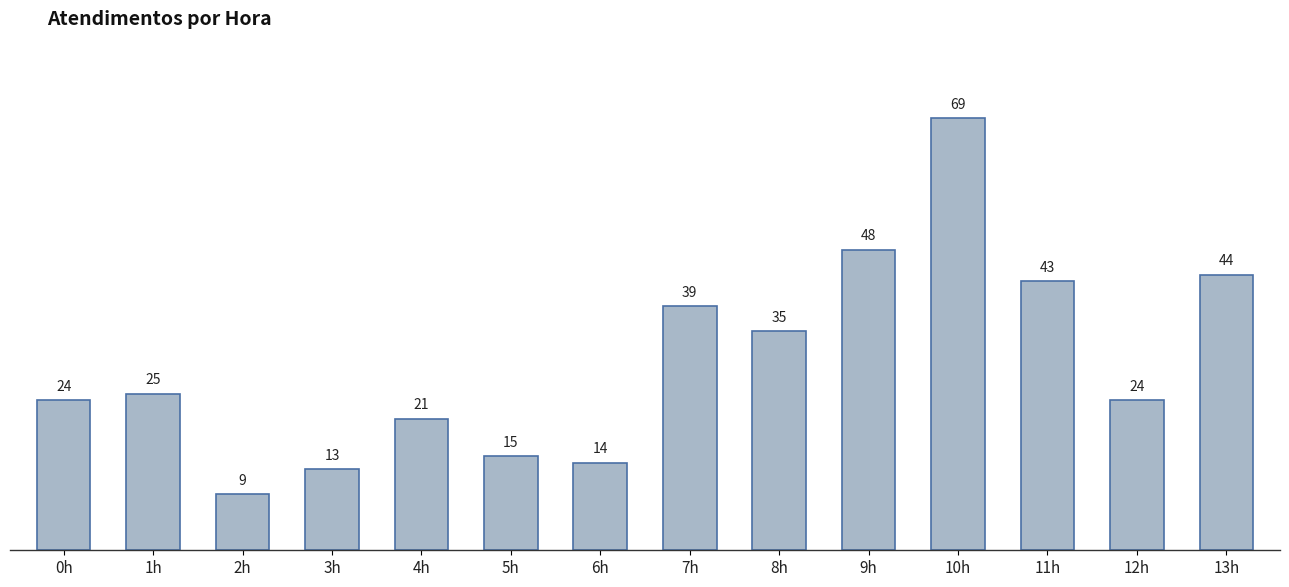

Reading left to right, extract all data points from this chart.

24	25	9	13	21	15	14	39	35	48	69	43	24	44